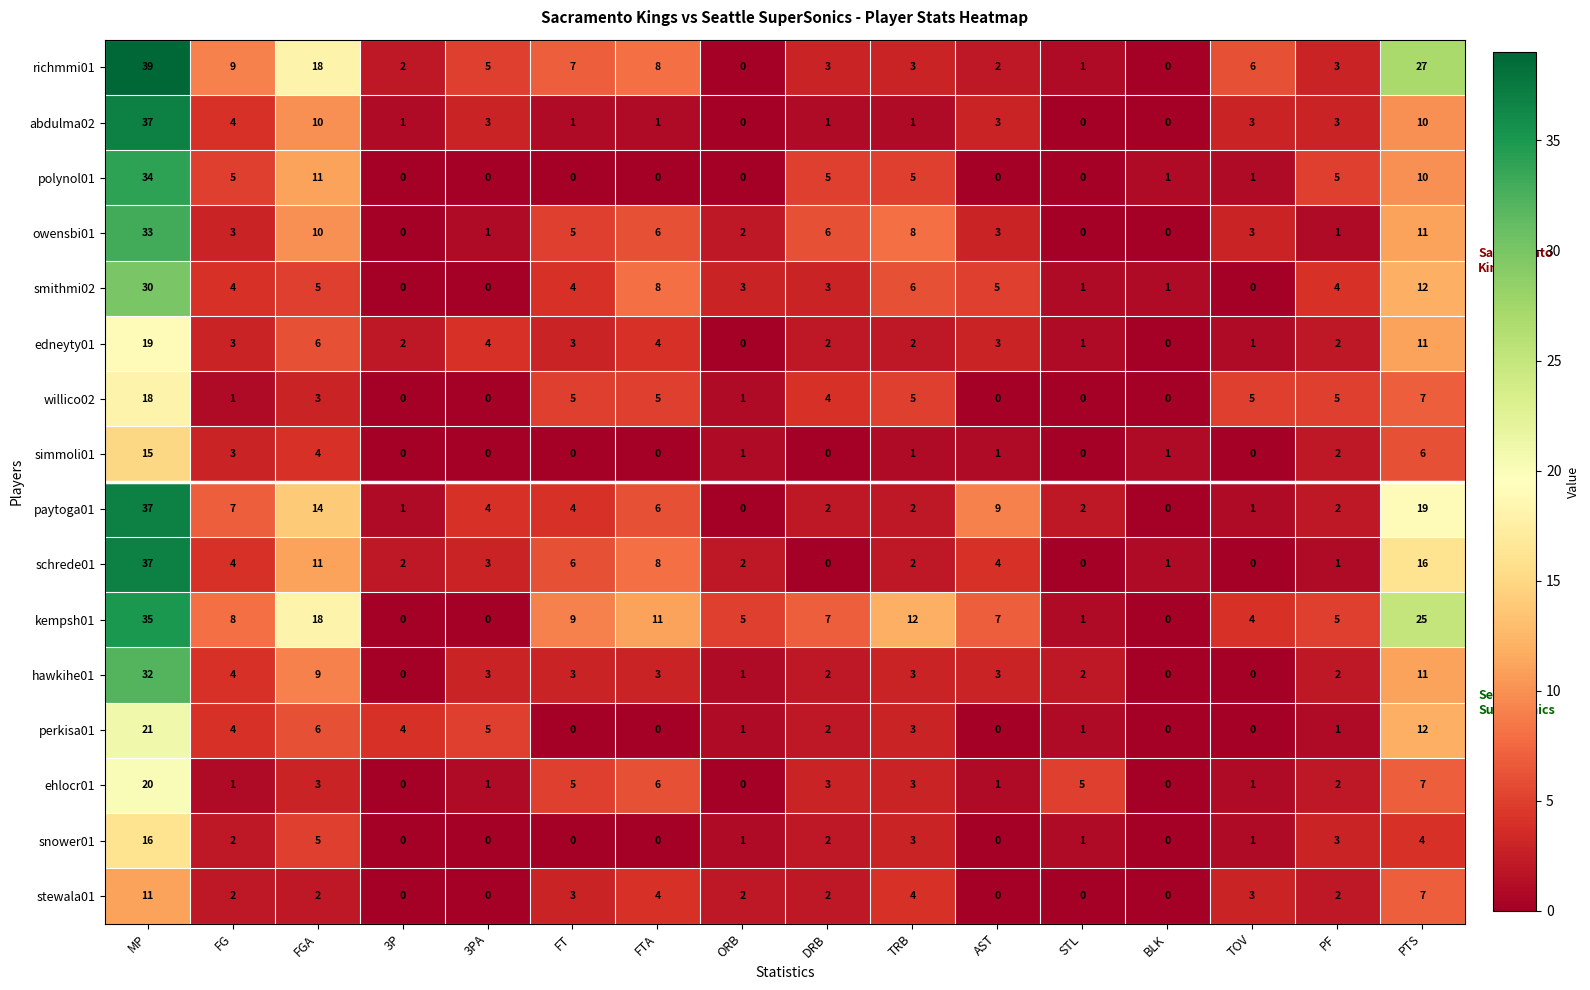

How many data points does each series have?

16